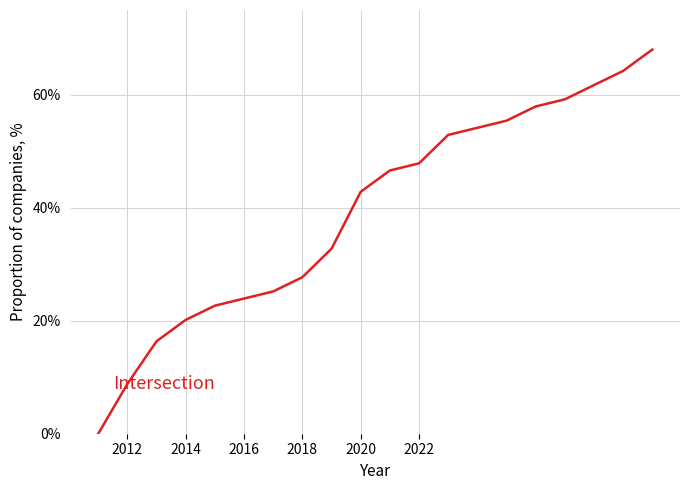

How many lines are shown in the chart?

1